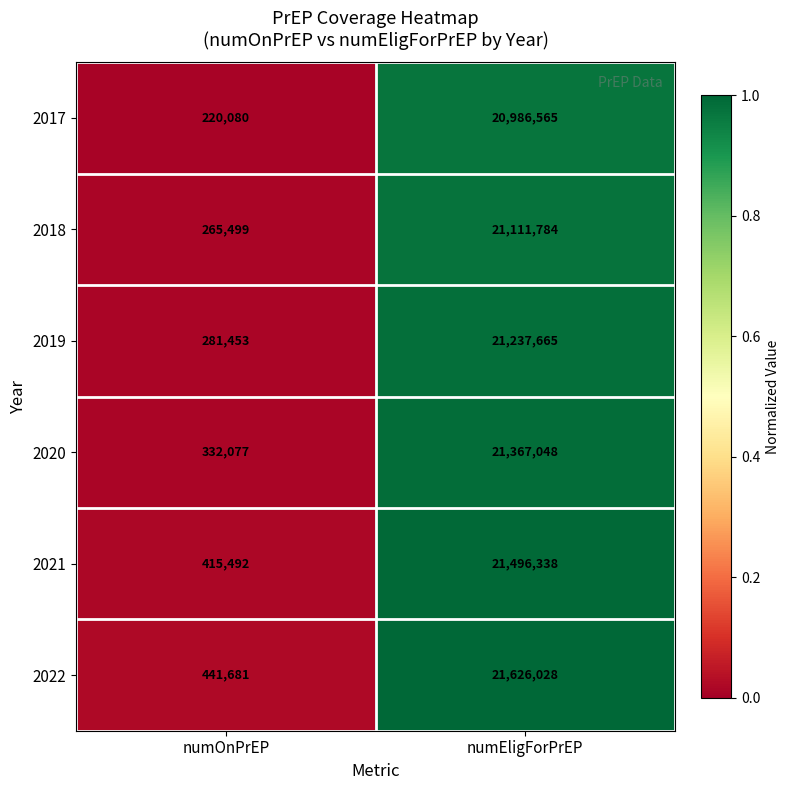

Reading left to right, list all the values displayed in this chart.

2017: numOnPrEP=220080	numEligForPrEP=20986565
2018: numOnPrEP=265499	numEligForPrEP=21111784
2019: numOnPrEP=281453	numEligForPrEP=21237665
2020: numOnPrEP=332077	numEligForPrEP=21367048
2021: numOnPrEP=415492	numEligForPrEP=21496338
2022: numOnPrEP=441681	numEligForPrEP=21626028